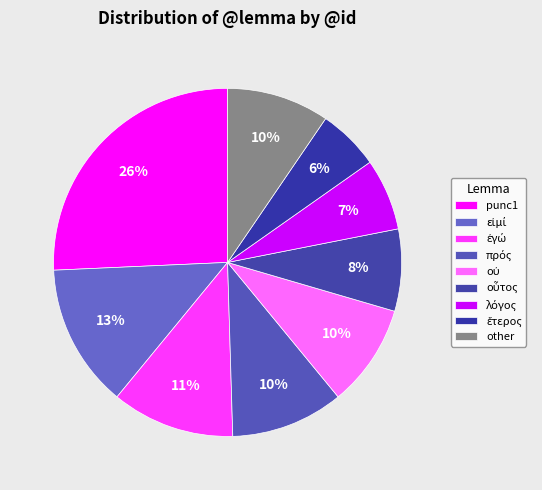

How many segments does this pie chart have?

9